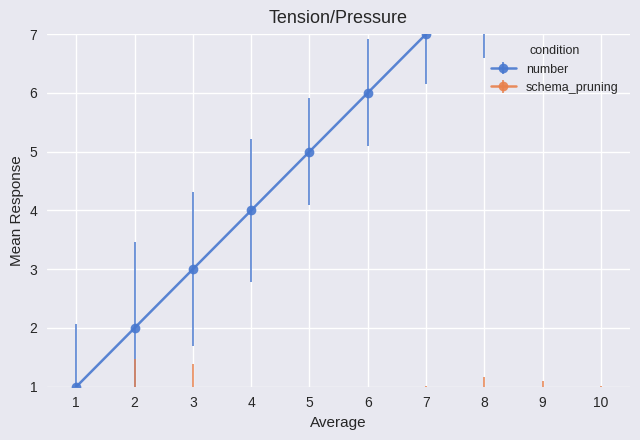

What is the difference between the values at 3 and 2?

1